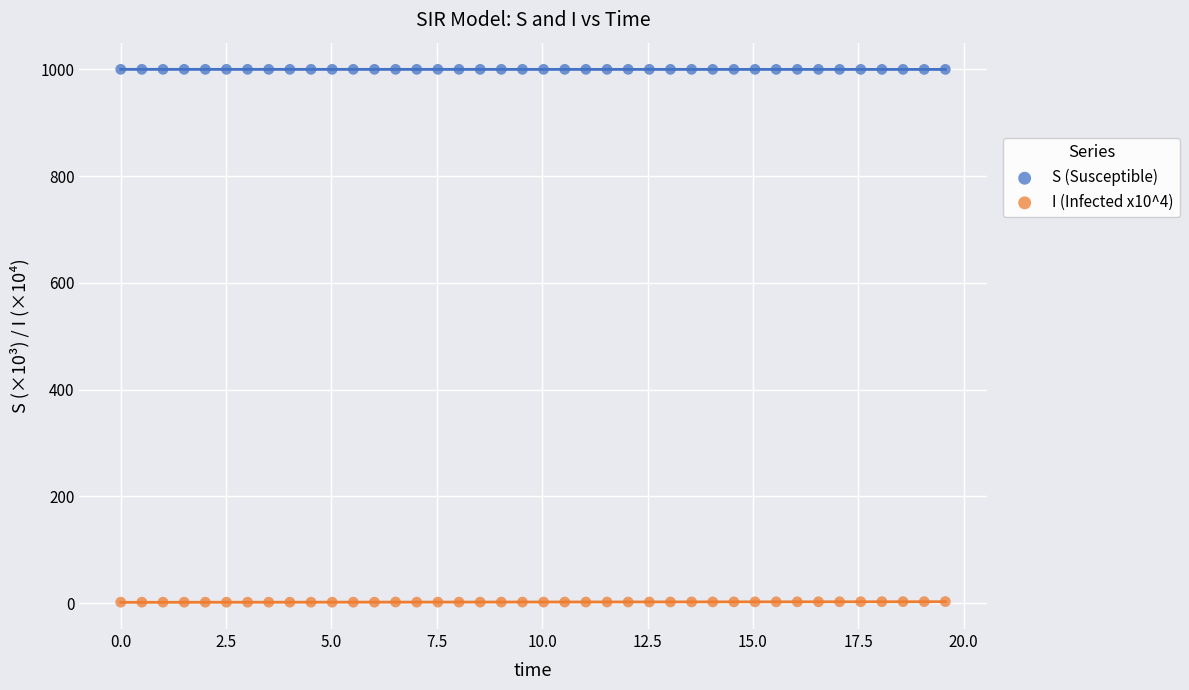

Which series reaches the minimum Y coordinate?

I (Infected x10^4)